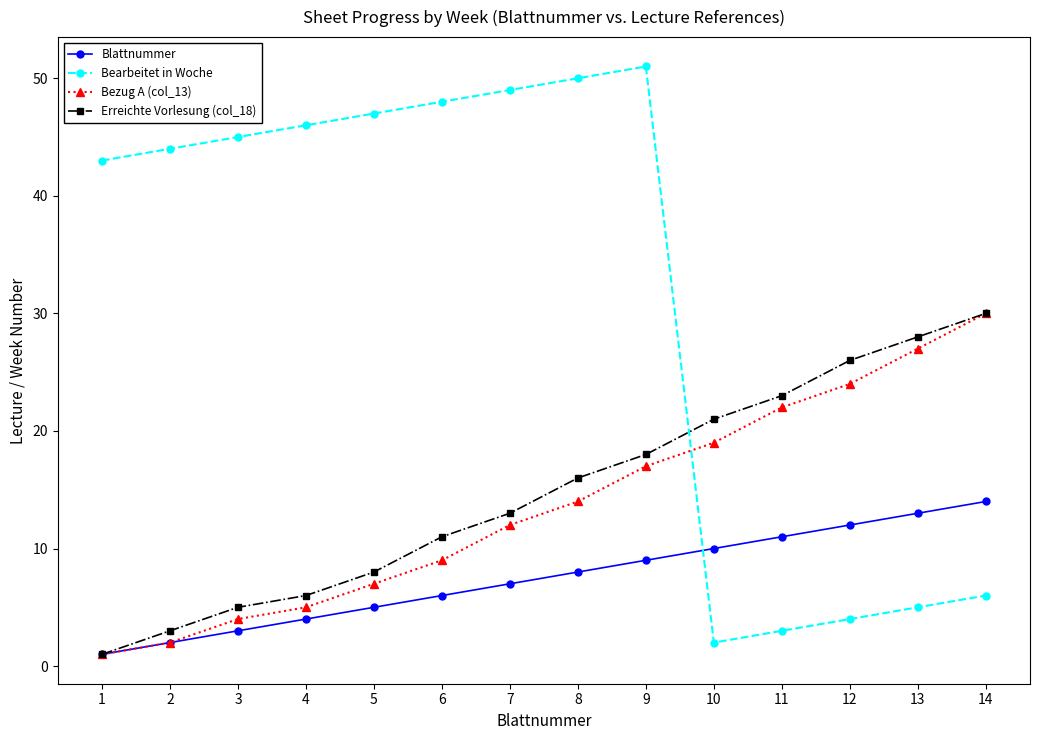

Reading left to right, extract all data points from this chart.

Blattnummer: 1	2	3	4	5	6	7	8	9	10	11	12	13	14
Bearbeitet in Woche: 43	44	45	46	47	48	49	50	51	2	3	4	5	6
Bezug A (col_13): 1	2	4	5	7	9	12	14	17	19	22	24	27	30
Erreichte Vorlesung (col_18): 1	3	5	6	8	11	13	16	18	21	23	26	28	30